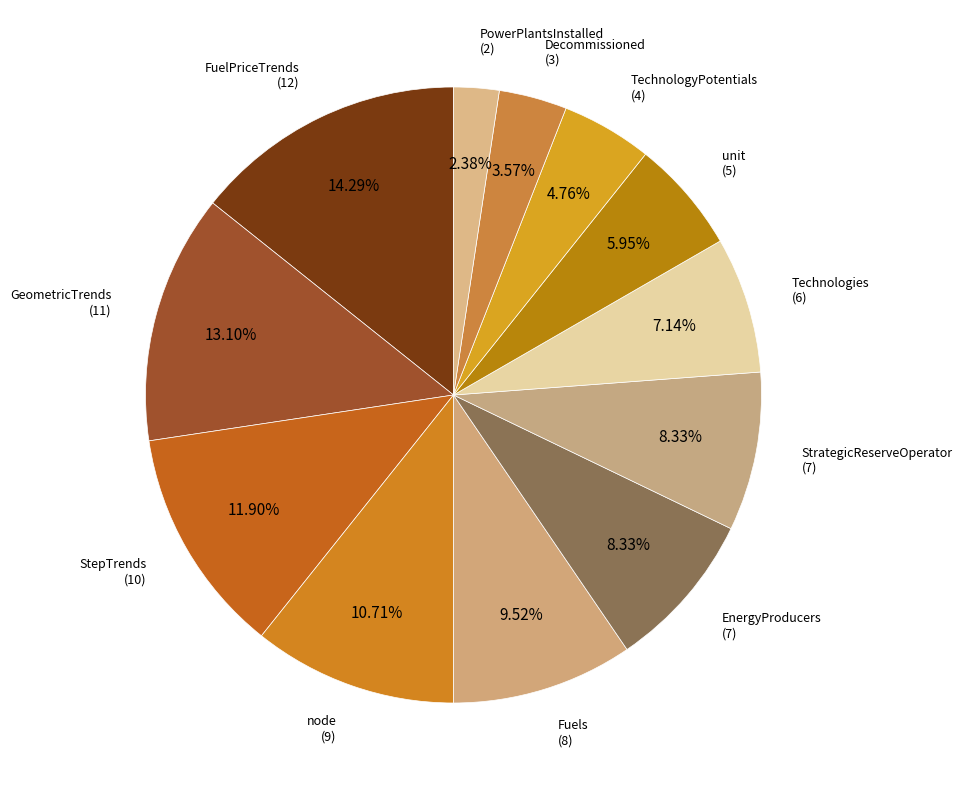

To the nearest percent, what is the average slice percentage?

8%